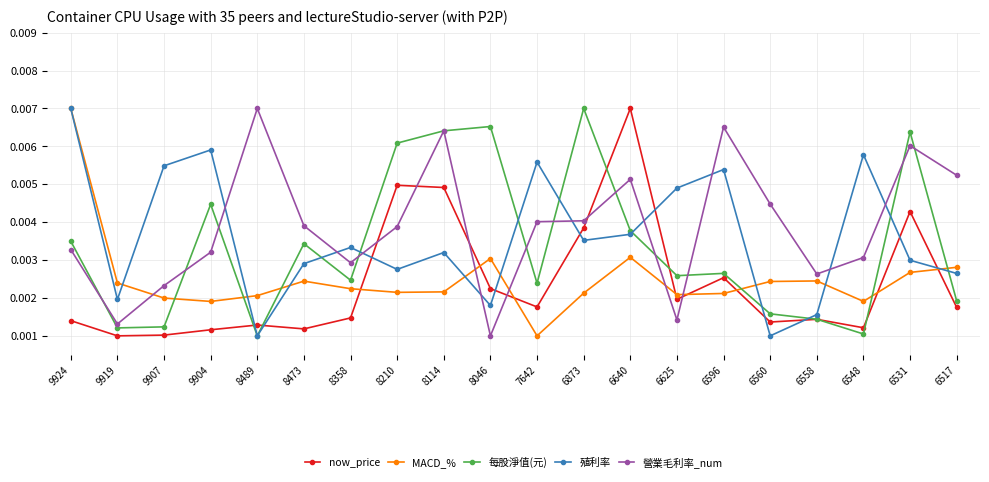

How many intersections are there between 營業毛利率_num and 殖利率?

9